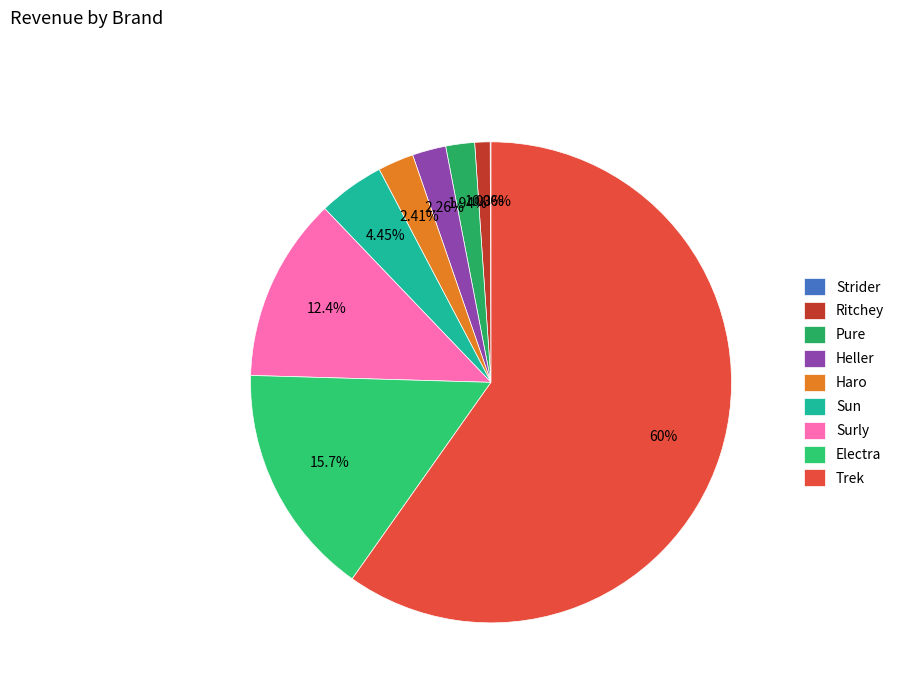

Which has a higher value, Electra or Sun?

Electra